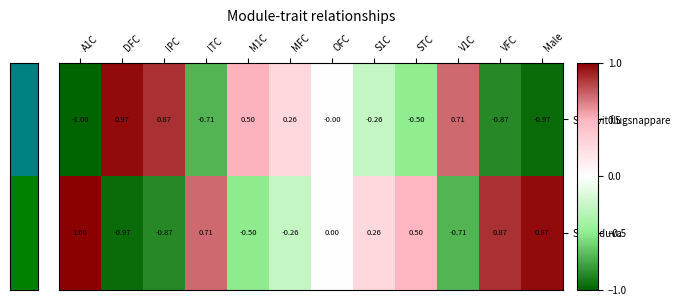

At S1C, list the series in order from largest to smallest.

Skogsduva, Svartvit flugsnappare